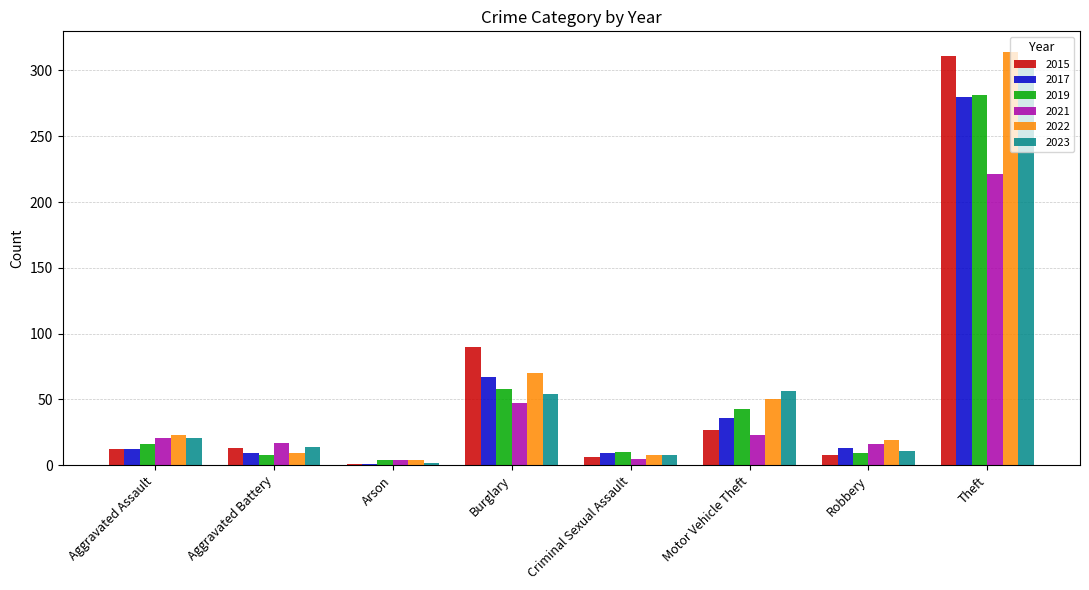

Is it true that 2022 equals 9 at Aggravated Battery?

True